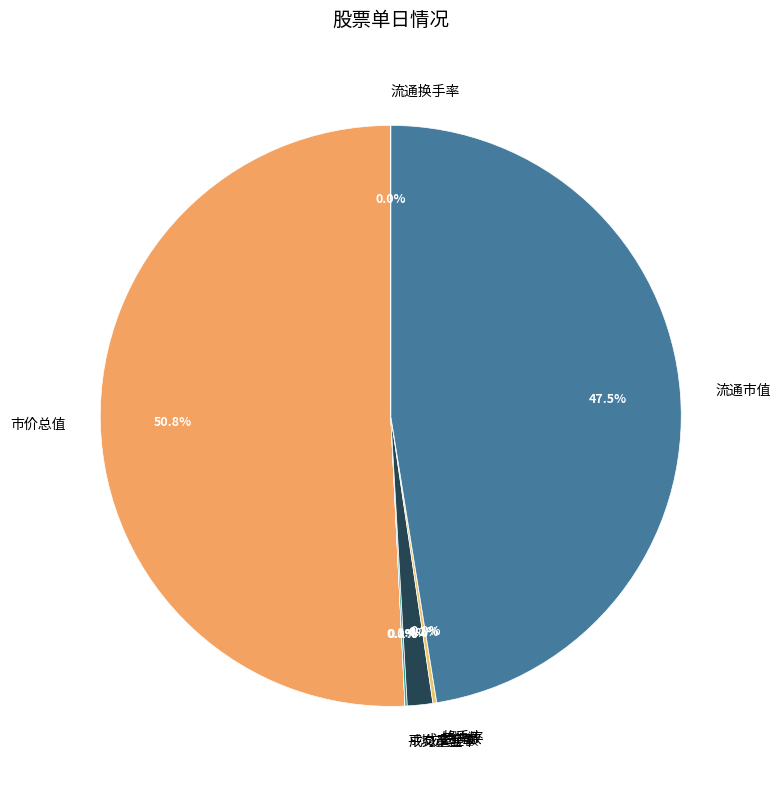

Which category accounts for the majority?

市价总值